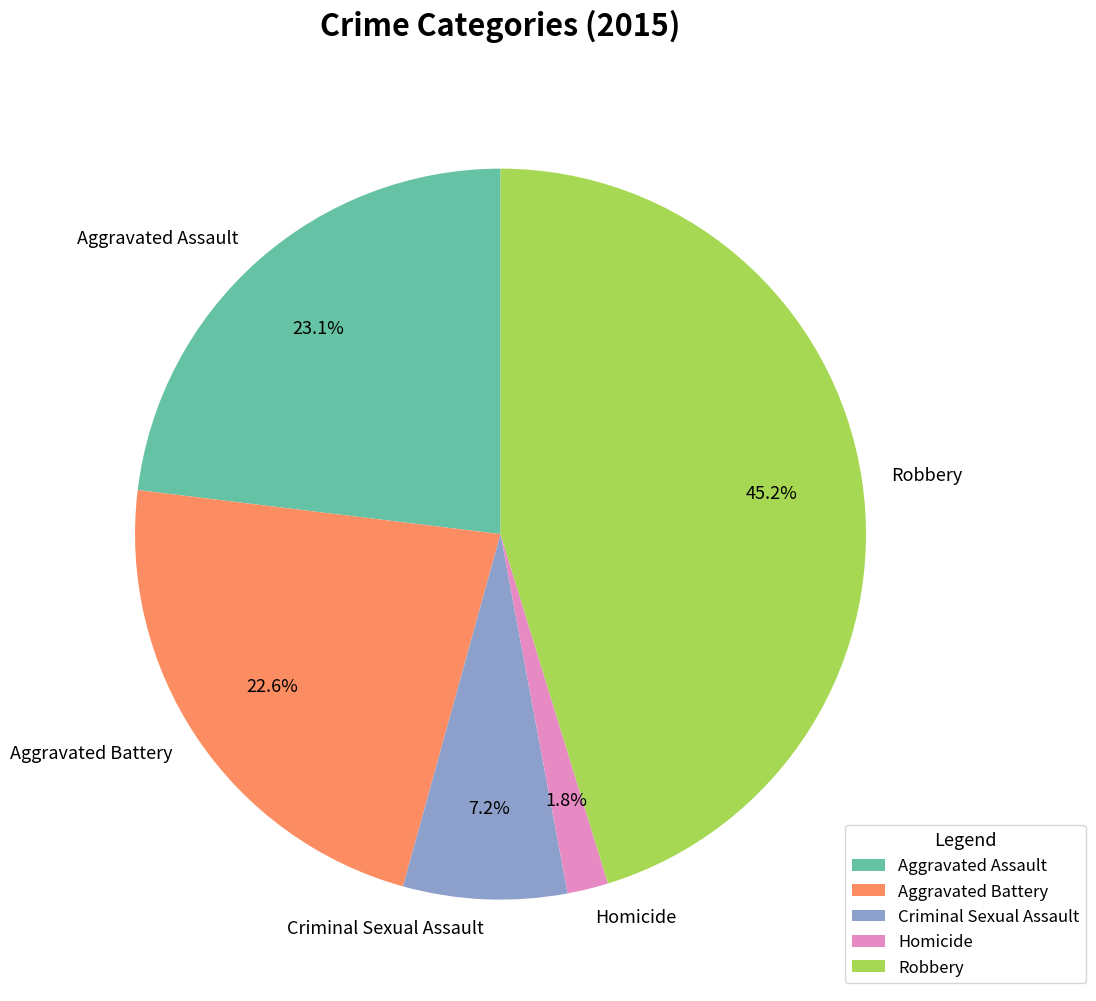

How many segments does this pie chart have?

5